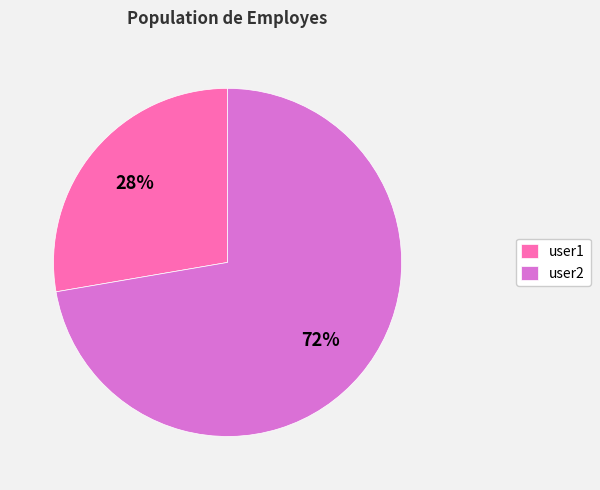

What percentage is the user2 slice, to the nearest percent?

72%